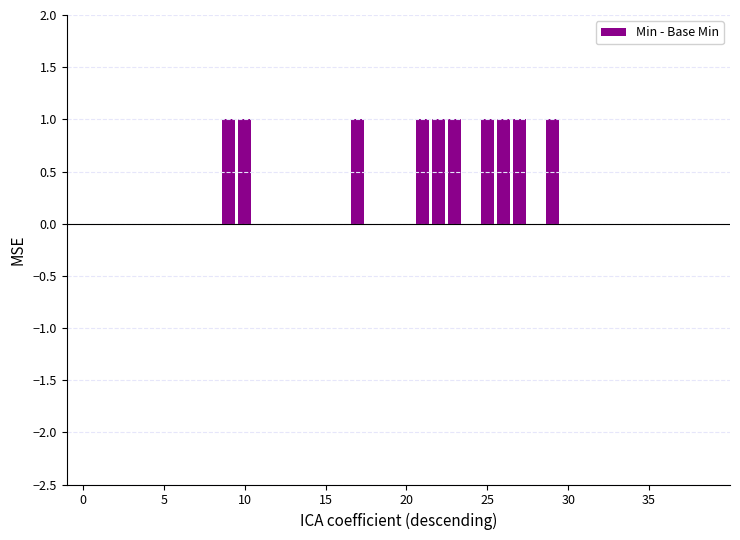

Are the bars horizontal?

No